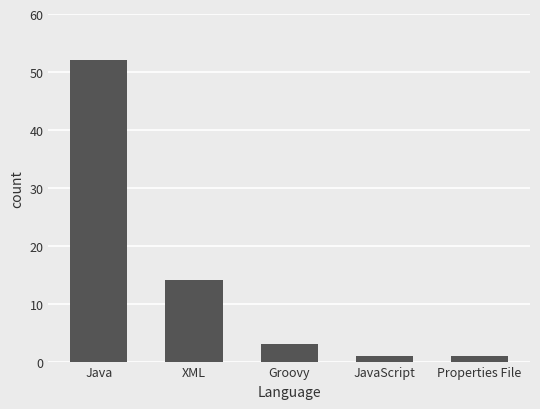

What is the minimum value shown in the chart?

1